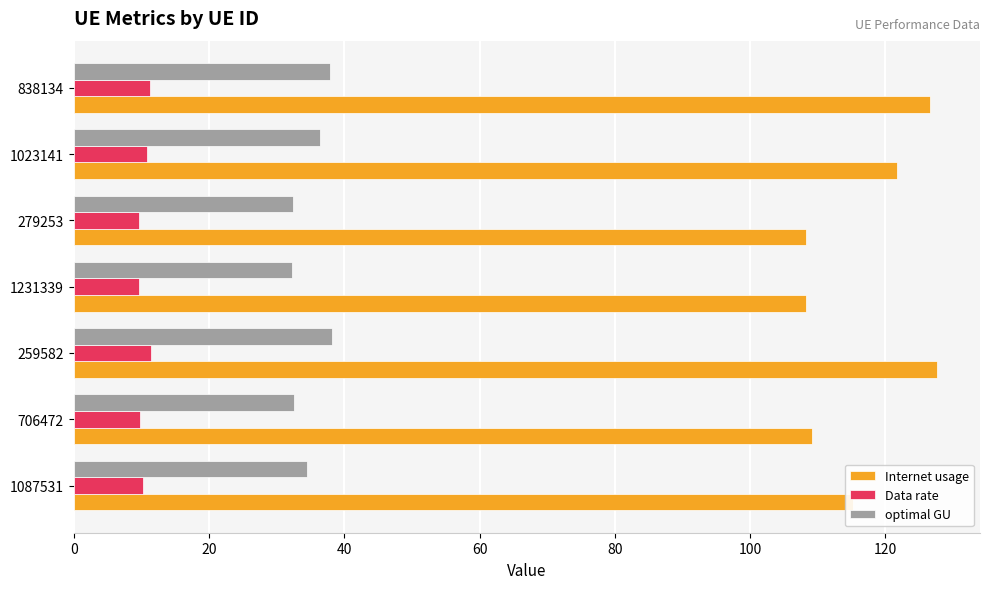

Which series changed the most between 706472 and 1023141?

Internet usage